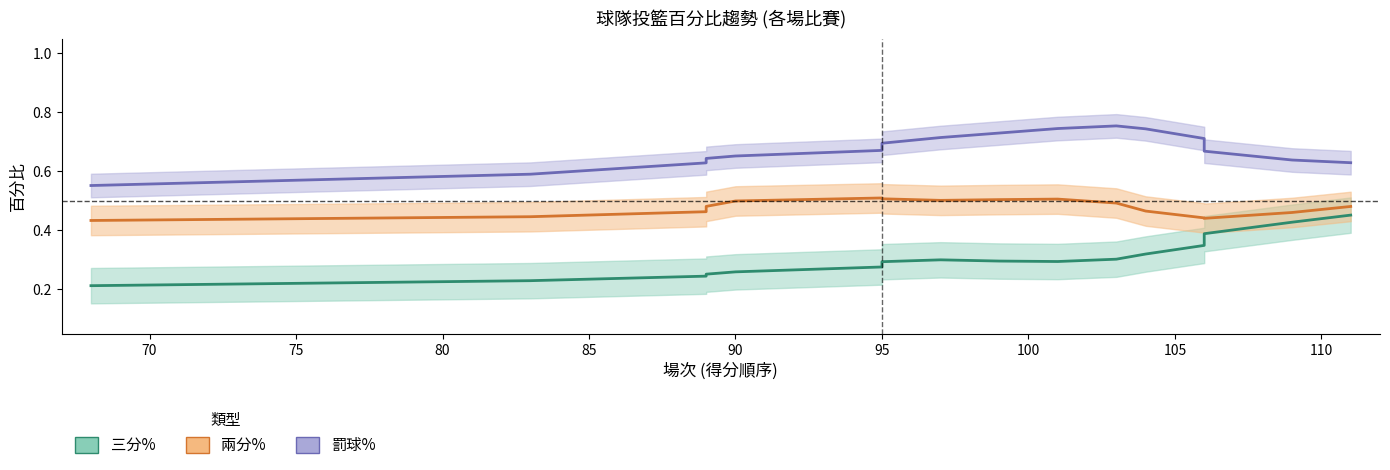

What is the difference between the highest and lowest values at 95?

0.4